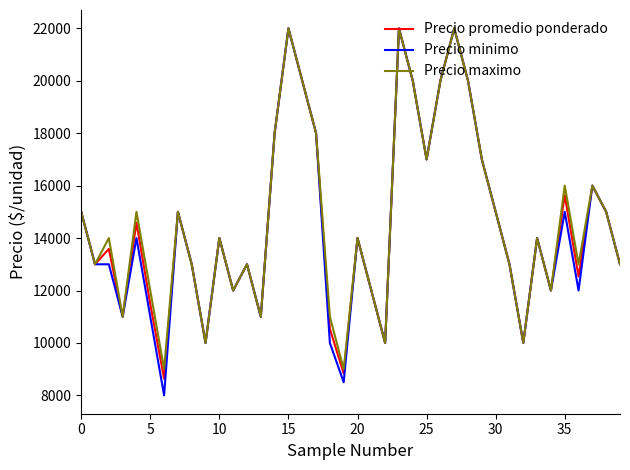

What is the smallest value displayed?

8000